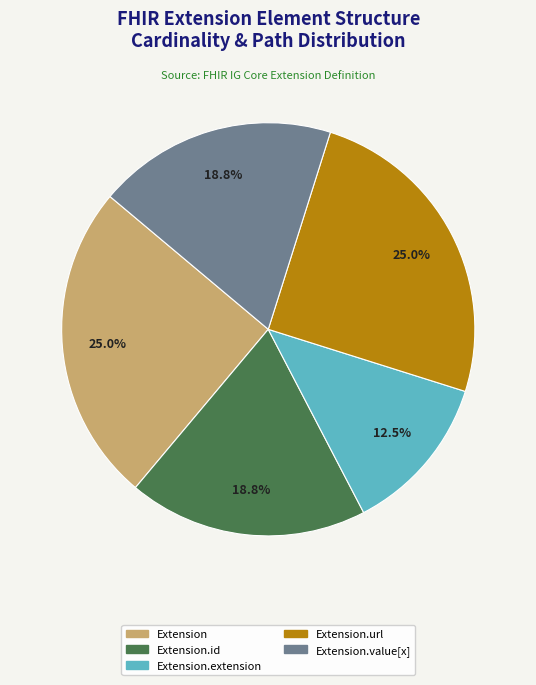

Is there a majority slice in this chart?

No